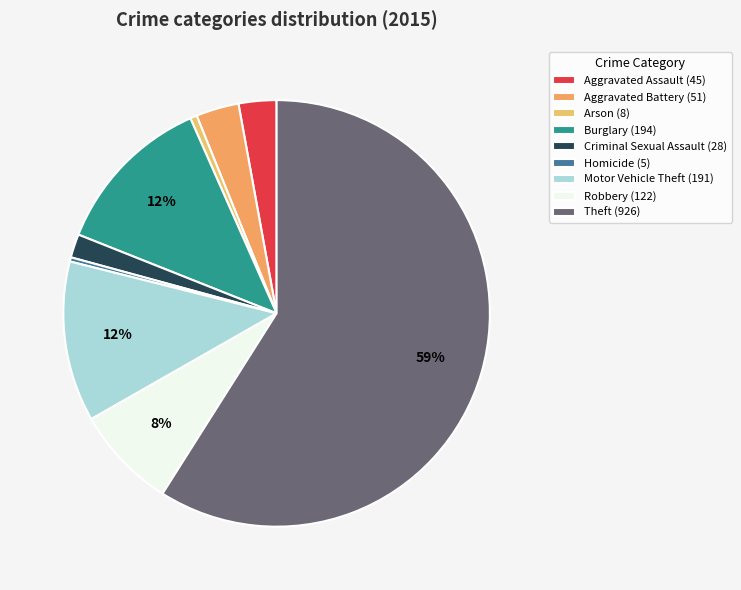

Which category accounts for the majority?

Theft